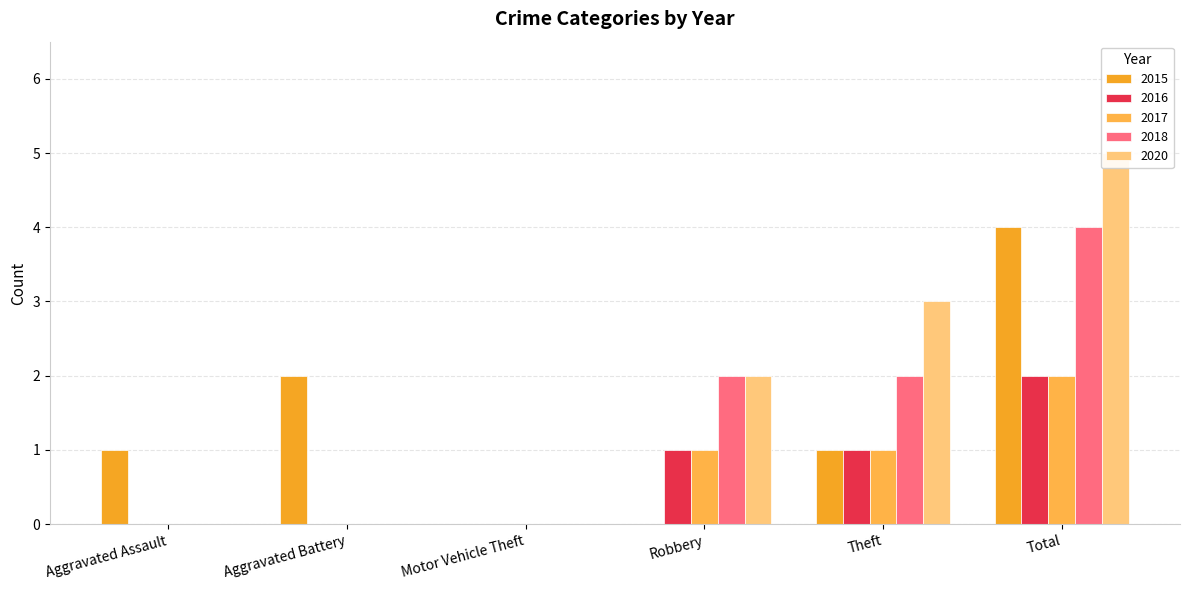

What is the sum of all 2020 values?

10